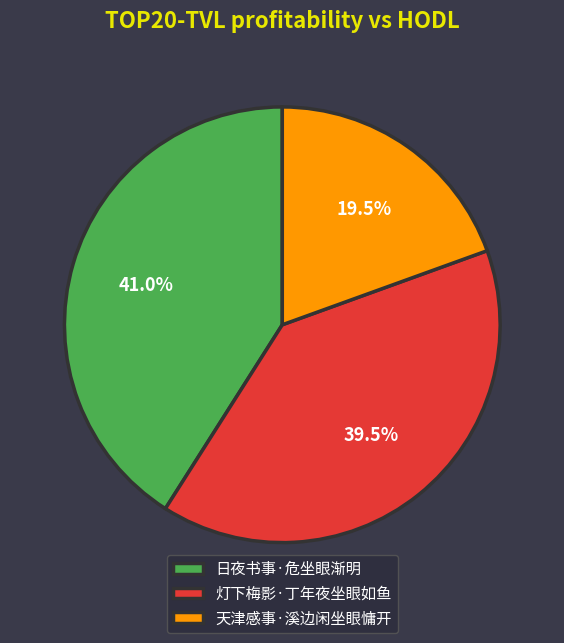

How much of the chart is everything except 日夜书事·危坐眼渐明?

59.0%